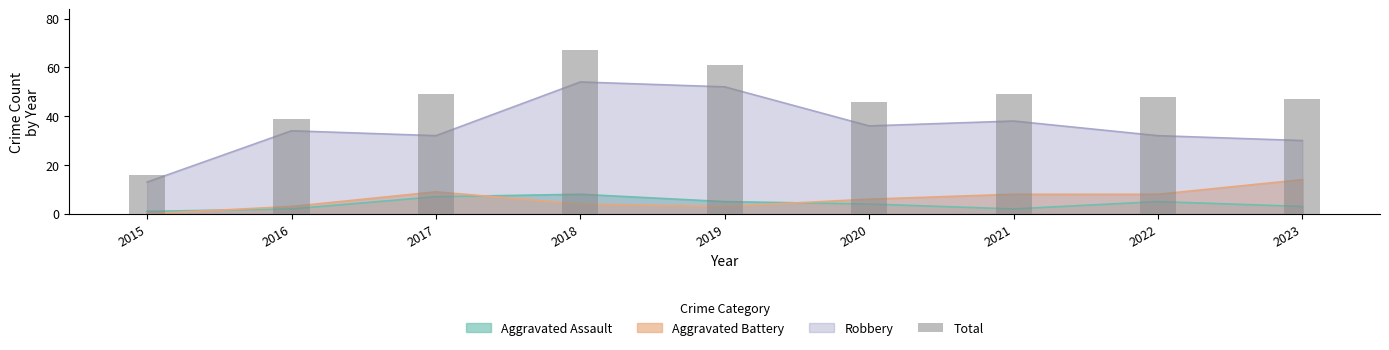

Which category has the highest value across all series?

2018